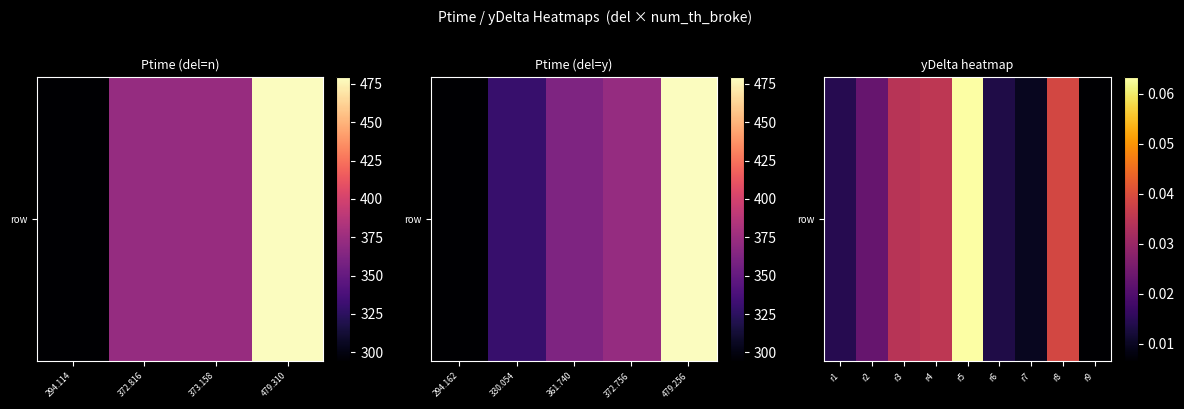

True or false: the data shows 0.0 at r8.

True